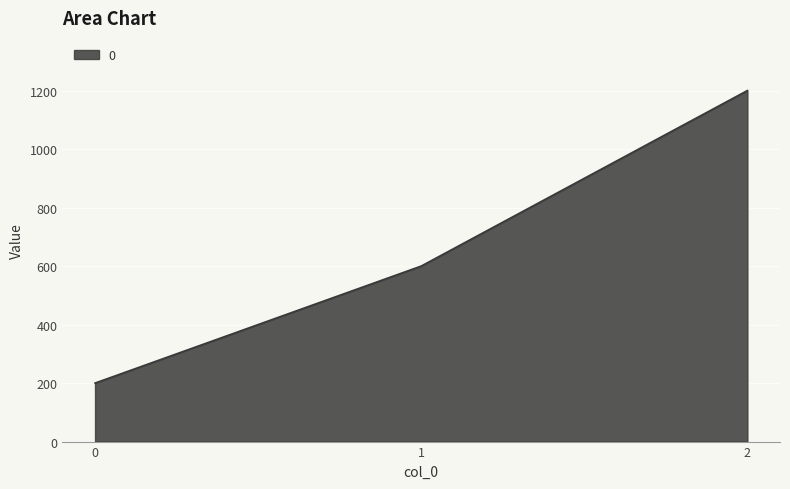

List the labels in order of value, largest first.

2, 1, 0